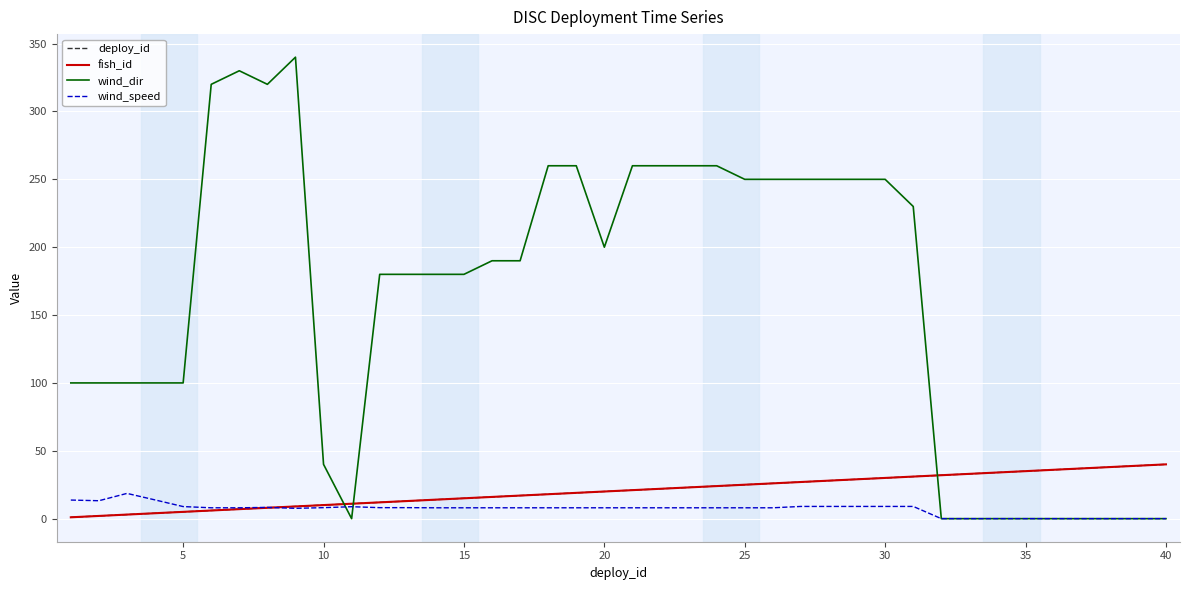

True or false: wind_speed and fish_id cross at least once.

True